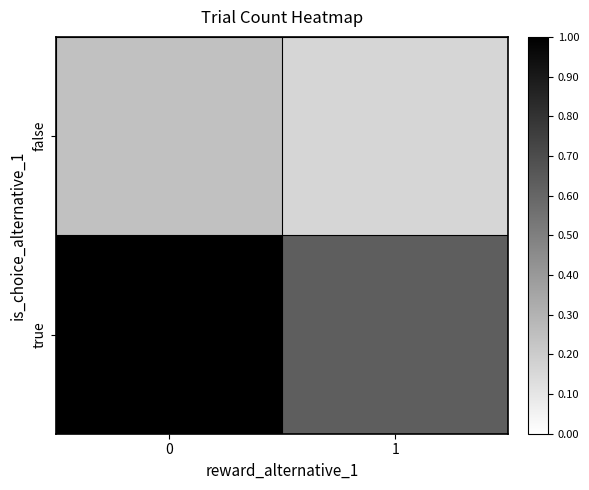

What is the minimum value shown in the chart?

0.2